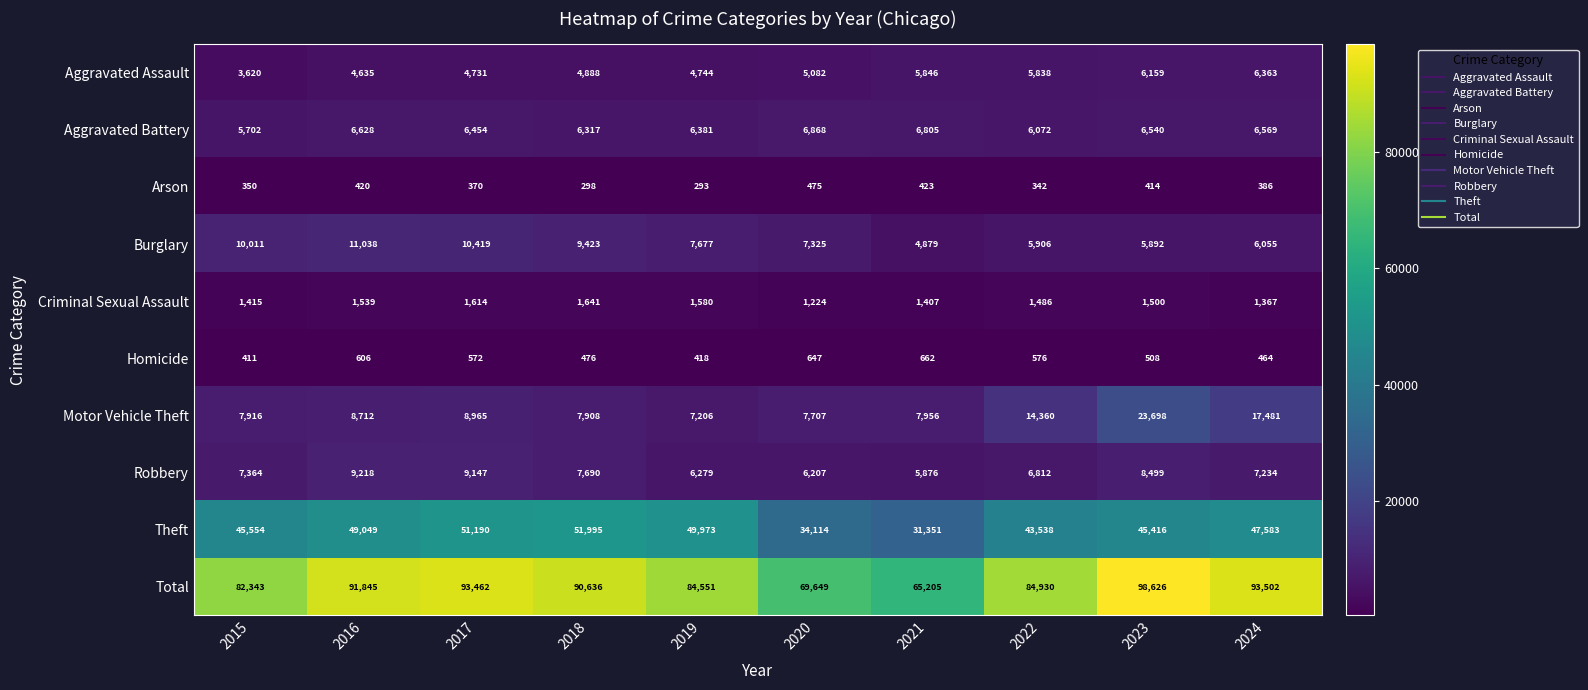

At which category does the chart reach its minimum across all series?

2019